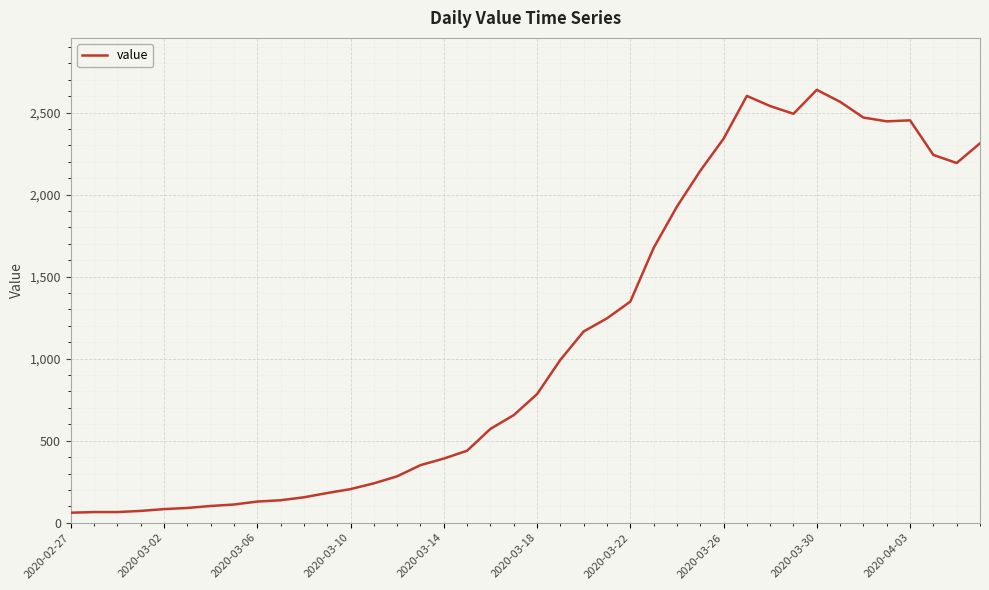

What is the greatest value displayed?

2639